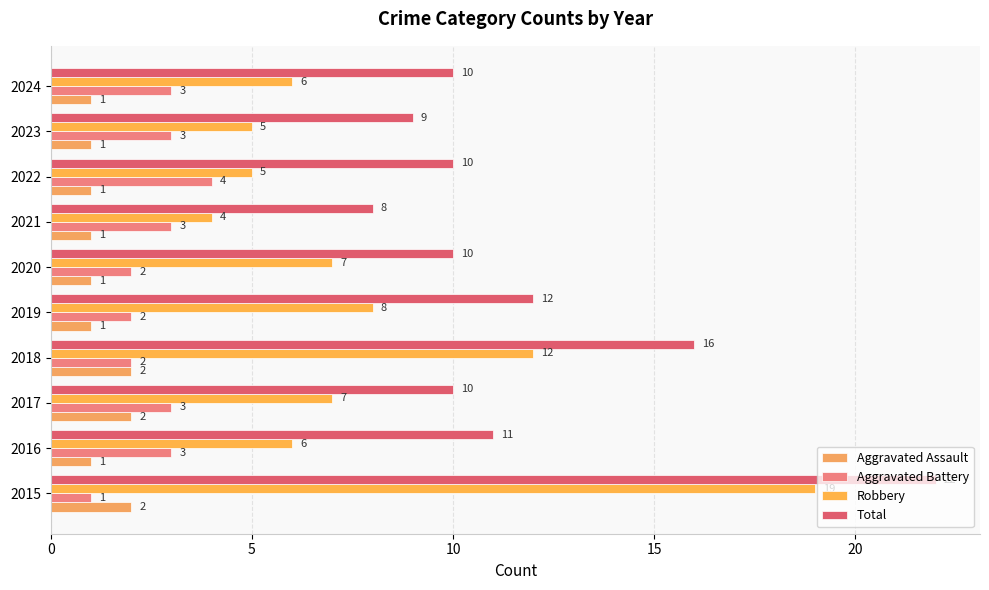

How many data points in Aggravated Assault are above 1?

3